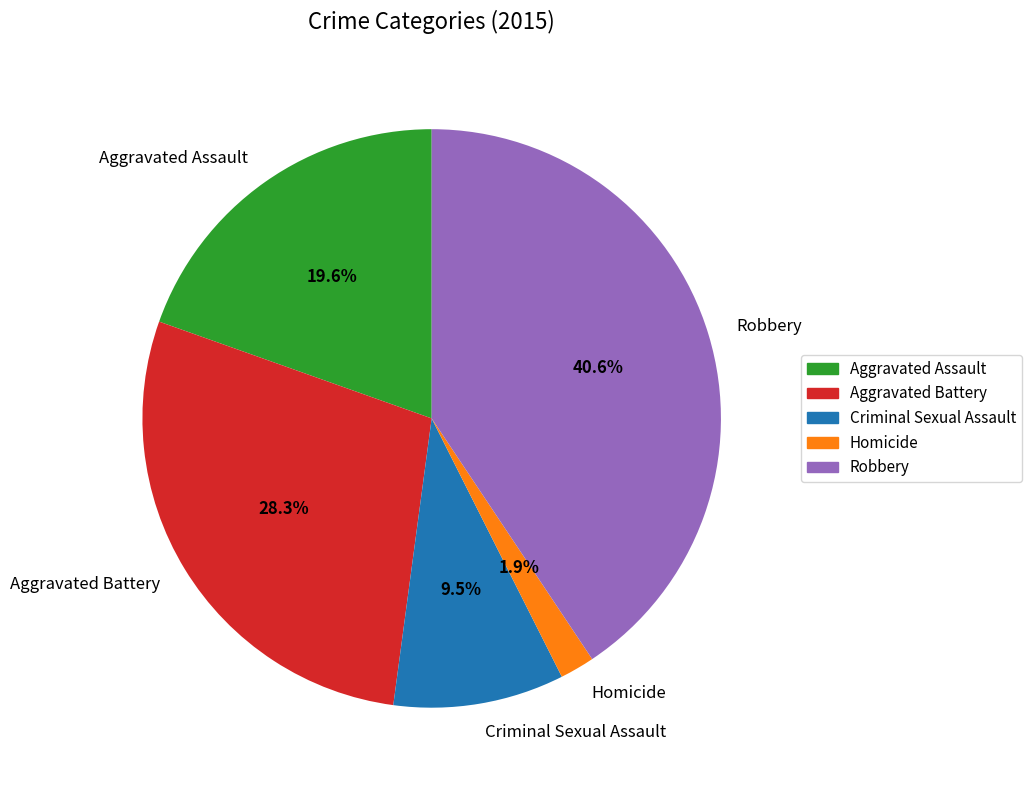

To the nearest percent, what is the average slice percentage?

20%